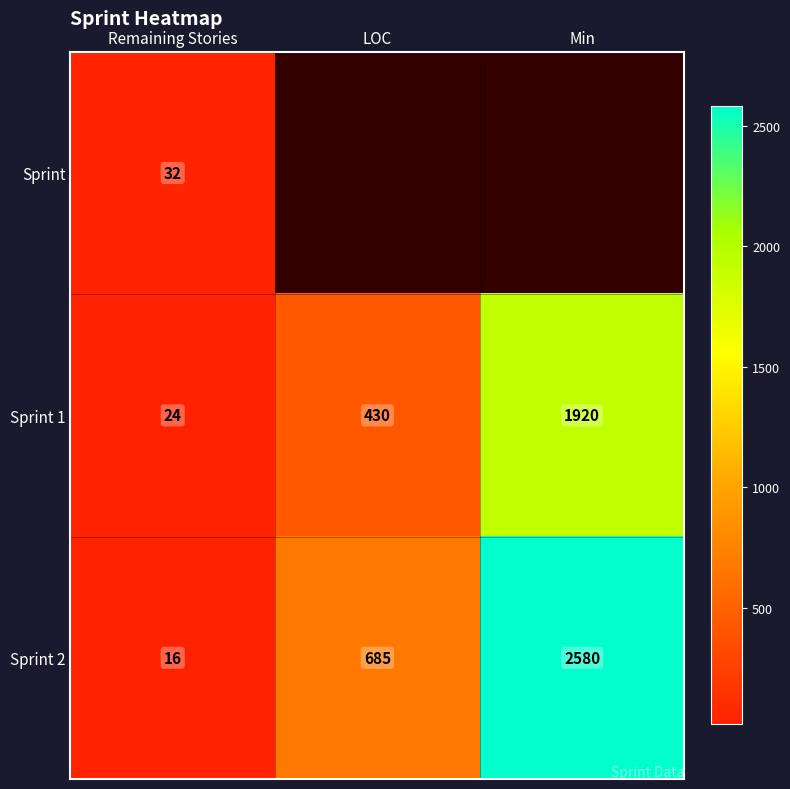

What is the spread (max minus min) of values at Remaining Stories?

16